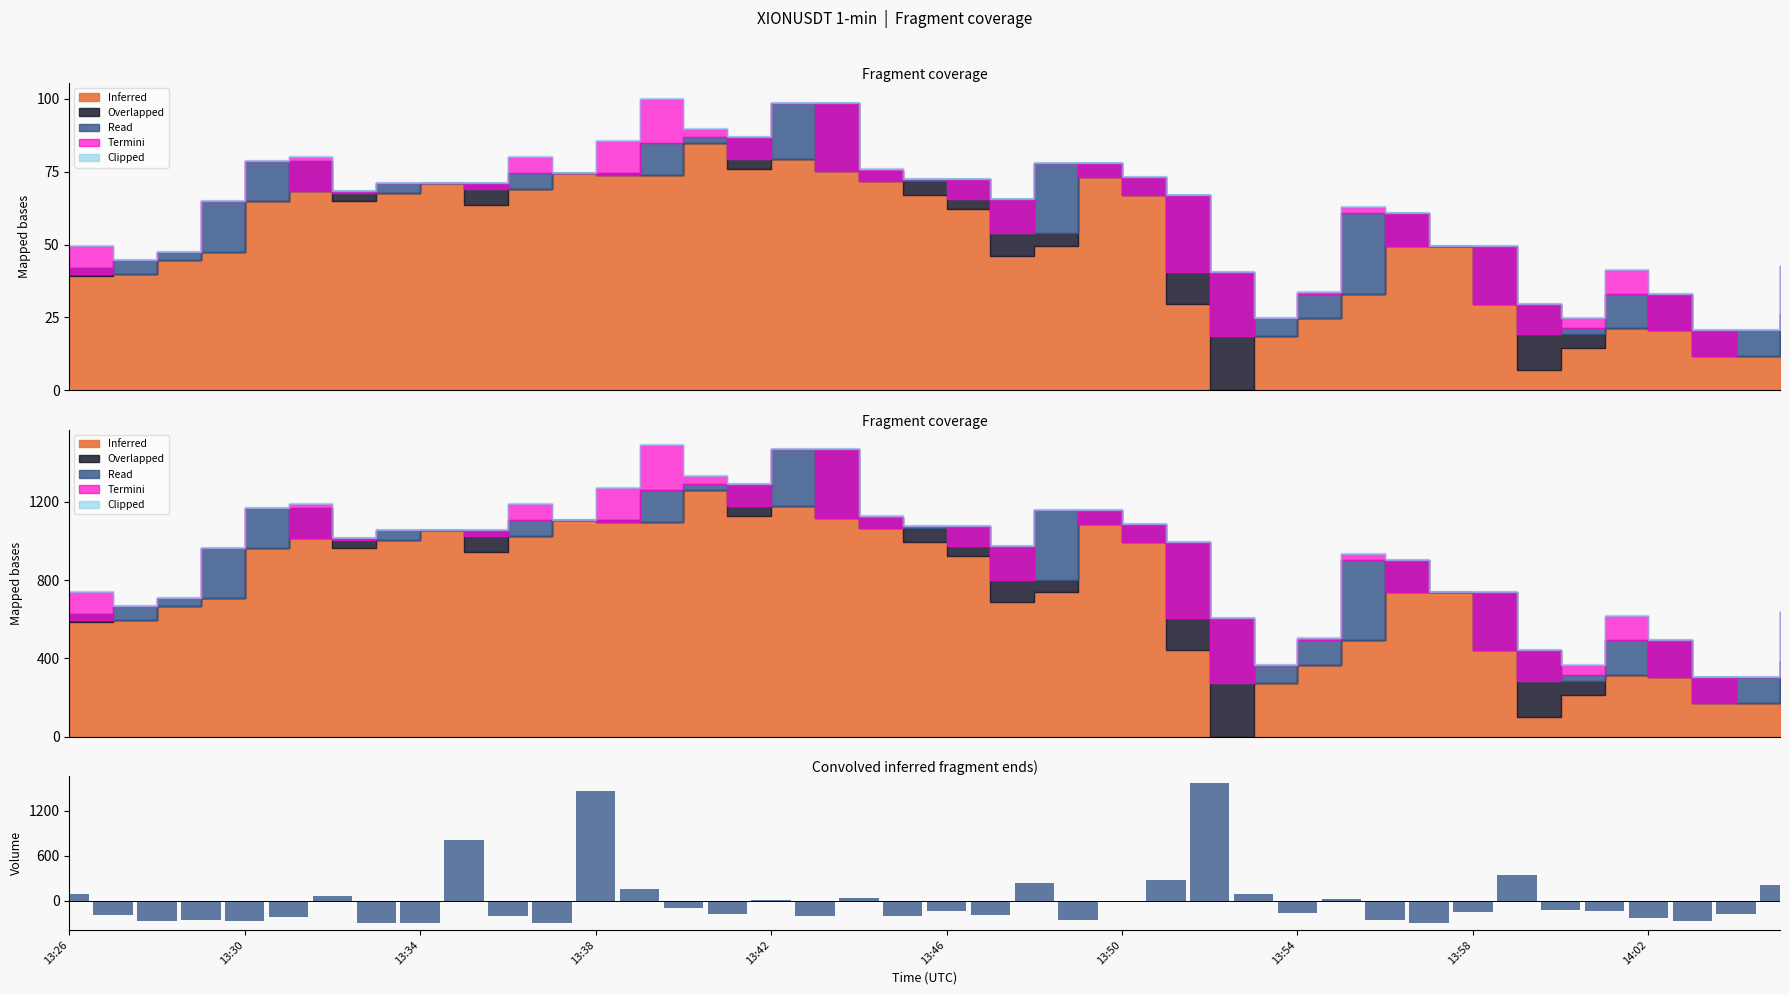

Where is the data nearest to the value 632?

14:02